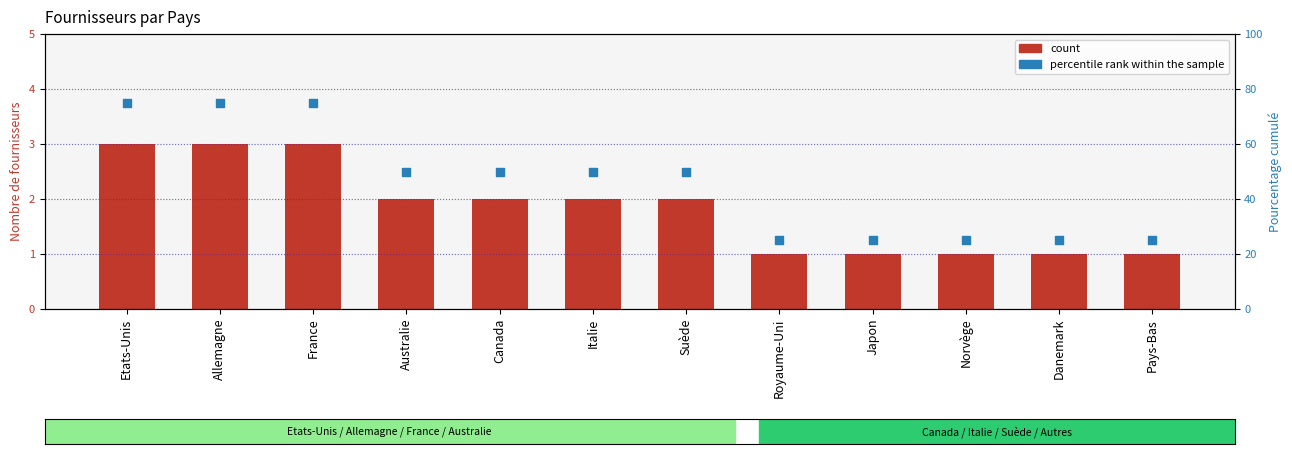

Which series has the largest total across all categories?

percentile rank within the sample